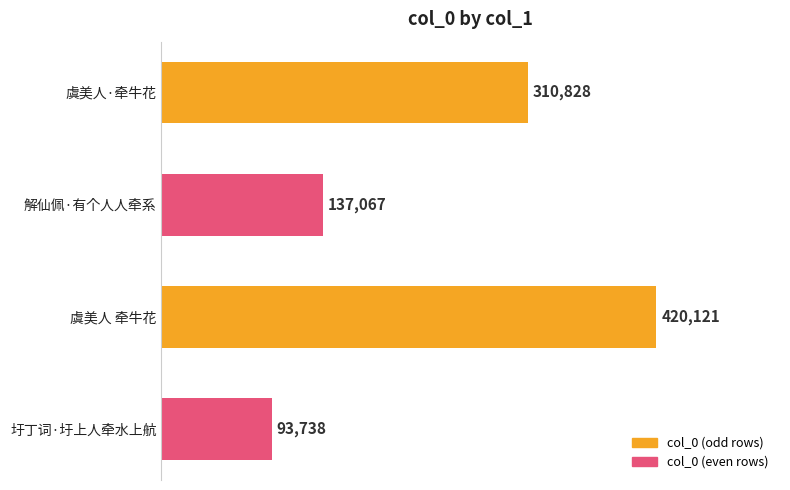

List the labels in order of value, largest first.

虞美人 牵牛花, 虞美人·牵牛花, 解仙佩·有个人人牵系, 圩丁词·圩上人牵水上航